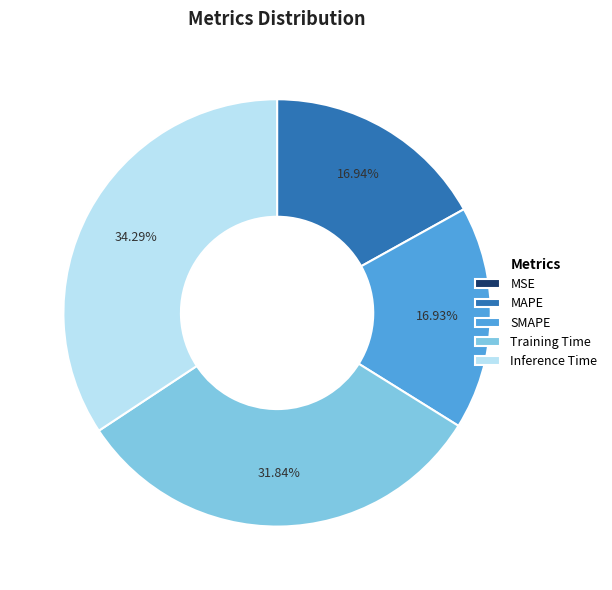

To the nearest percent, what is the average slice percentage?

20%